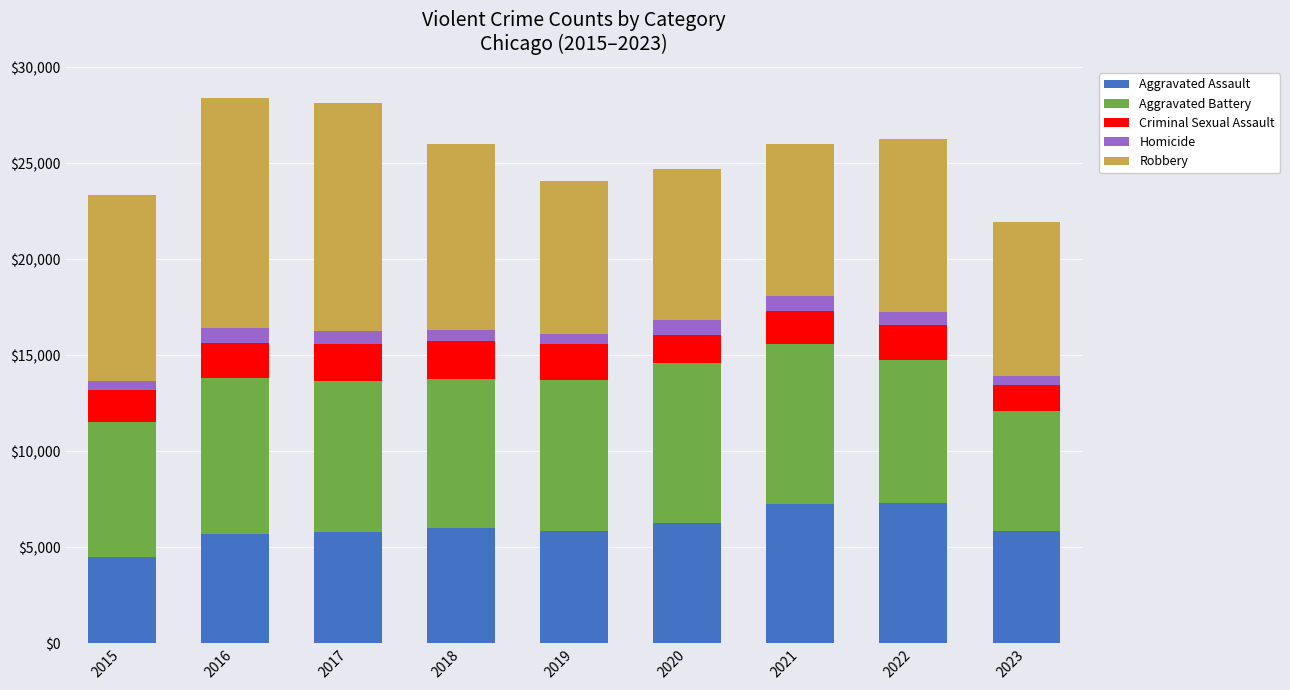

At which label does Aggravated Assault reach its minimum?

2015